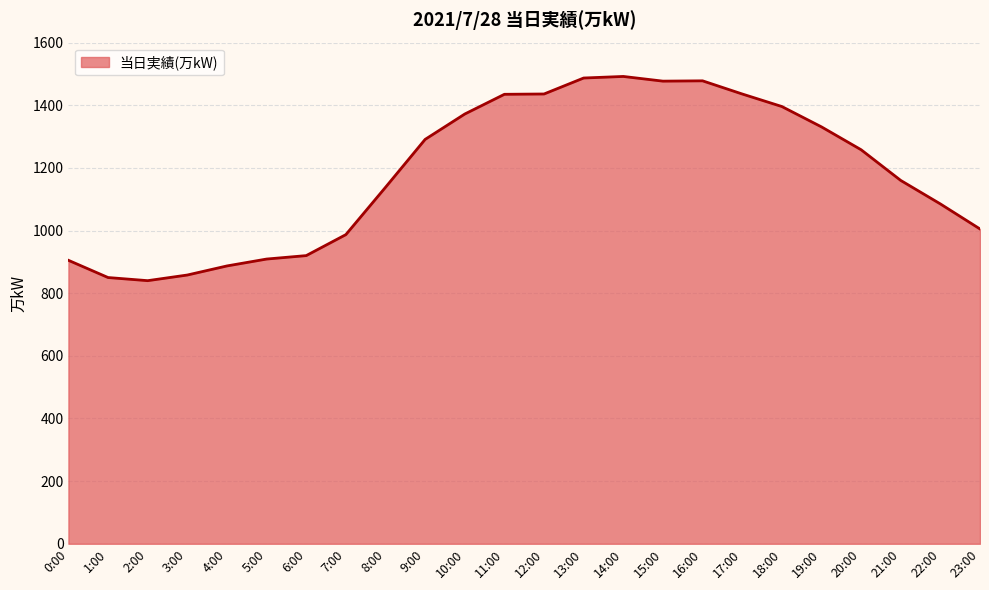

What is the smallest value displayed?

840